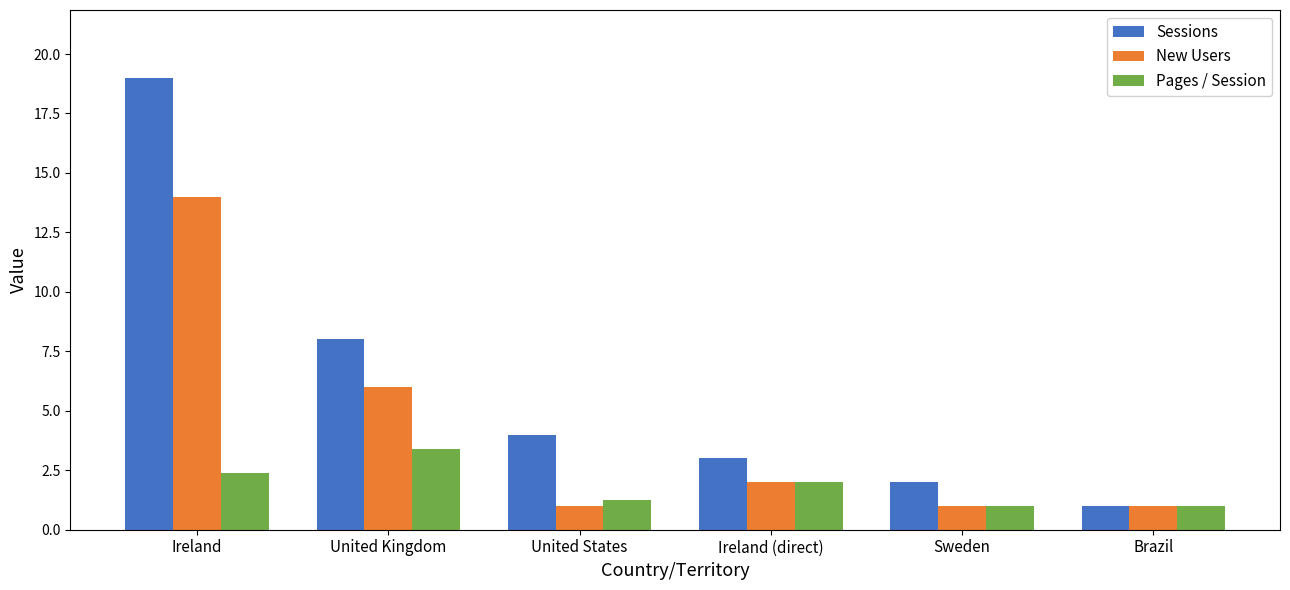

At which label does Sessions reach its peak?

Ireland